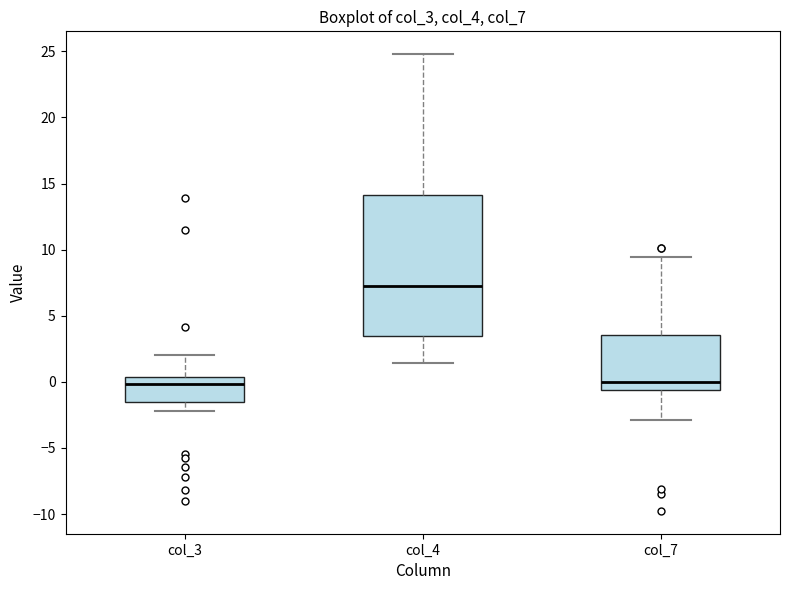

Reading left to right, read every box against the y-axis: the position of its median line, the range the box covers, and the ends of its whiskers. The values are not printed on the chart, so give them approximately, as read against the axis.

col_3: median 0.0, box -1.5 to 0.5, whiskers -2.0 to 2.0
col_4: median 7.5, box 3.5 to 14.0, whiskers 1.5 to 25.0
col_7: median 0.0, box -0.5 to 3.5, whiskers -3.0 to 9.5